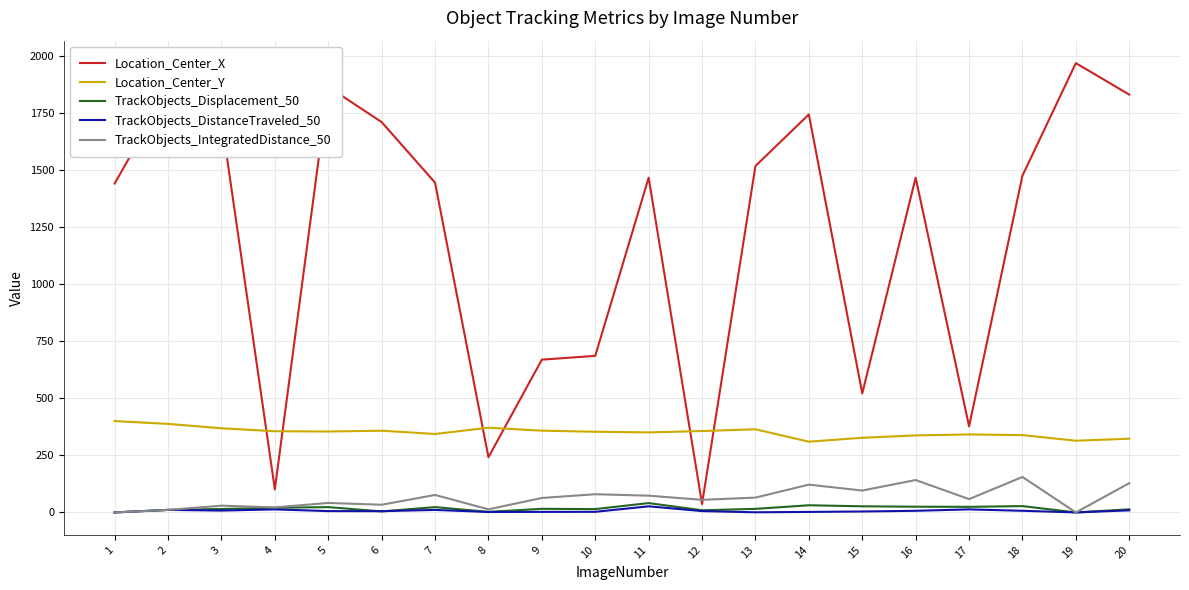

True or false: Location_Center_Y and TrackObjects_IntegratedDistance_50 intersect in this chart.

False